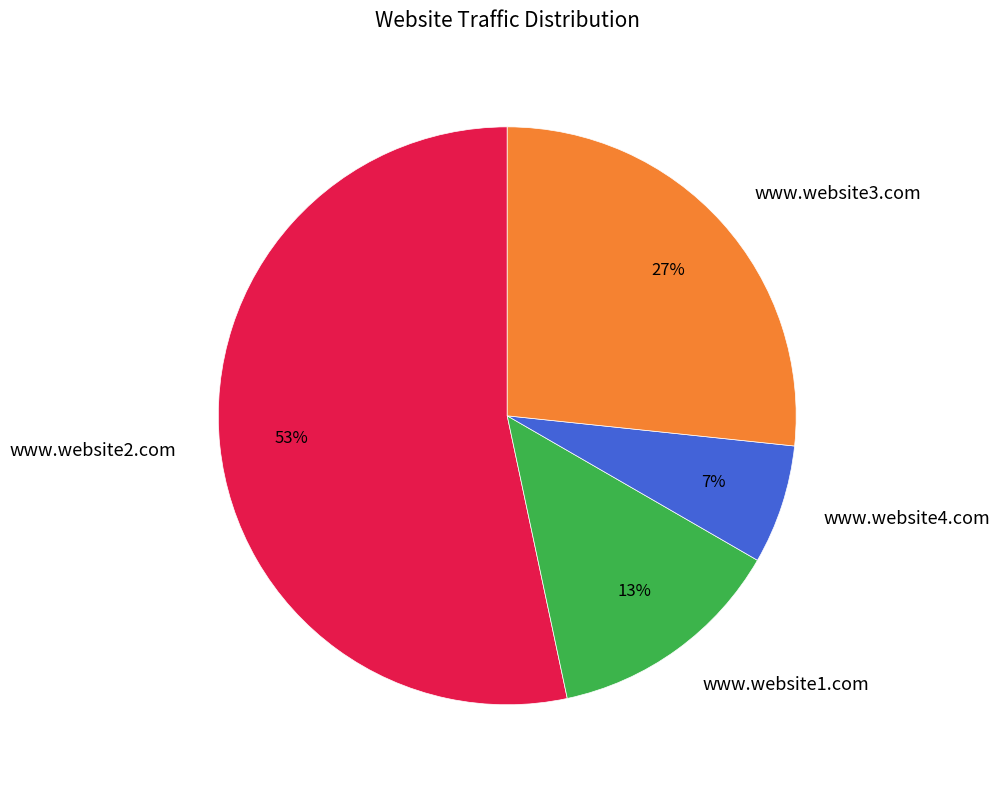

What is the majority slice?

www.website2.com